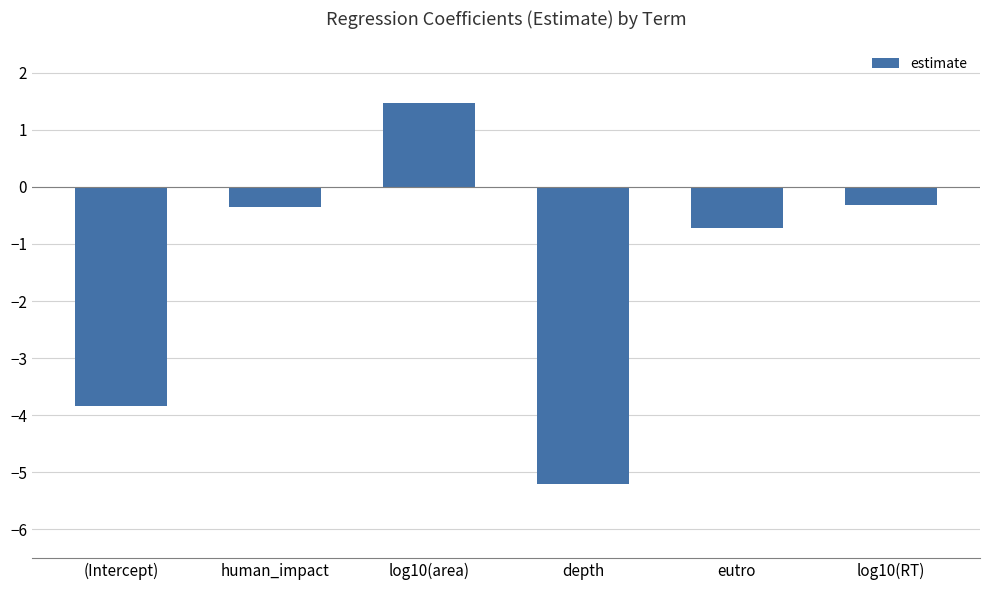

How many bars are there in total?

6